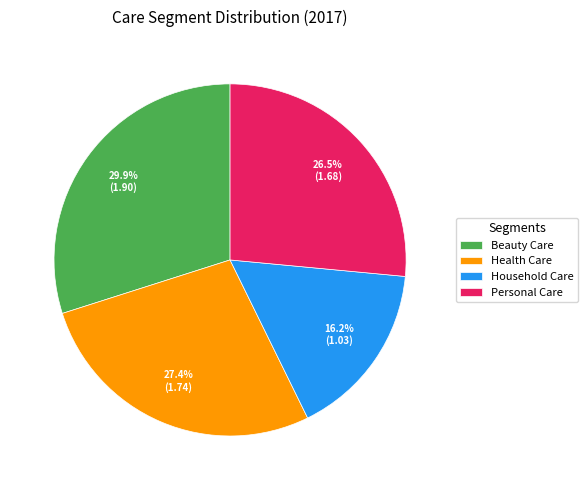

Rank the categories by value from highest to lowest.

Beauty Care, Health Care, Personal Care, Household Care